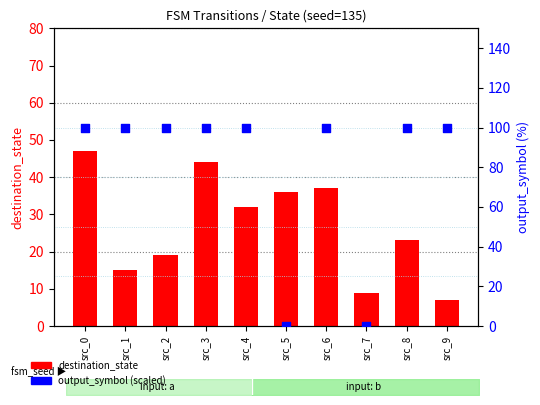

At how many categories does at least one series exceed 6?

10